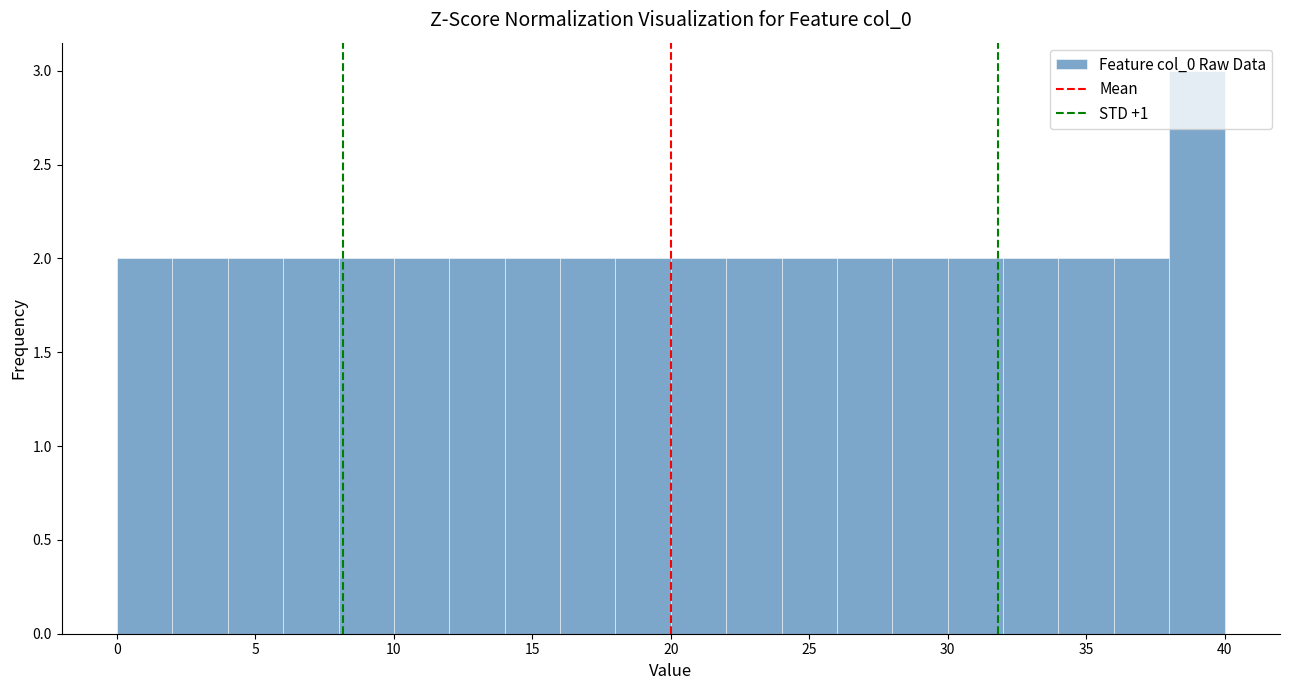

Which range on the x-axis has the tallest bar?

38 to 40